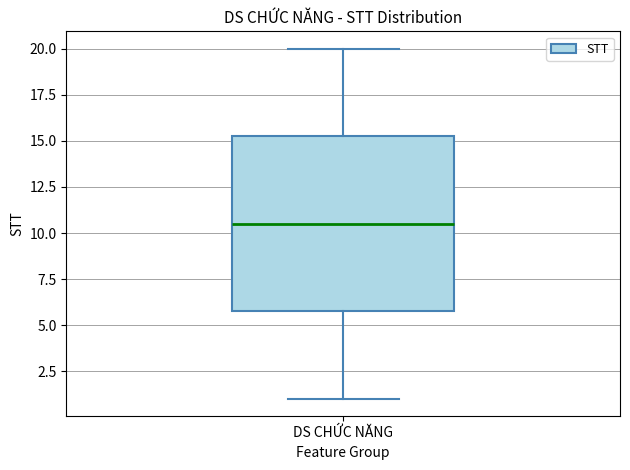

Read this box plot against the y-axis: the position of the median line, the range covered by the box, and the ends of both whiskers. The values are not printed on the chart, so give them approximately, as read against the axis.

median 10.5, box 6.0 to 15.5, whiskers 1.0 to 20.0